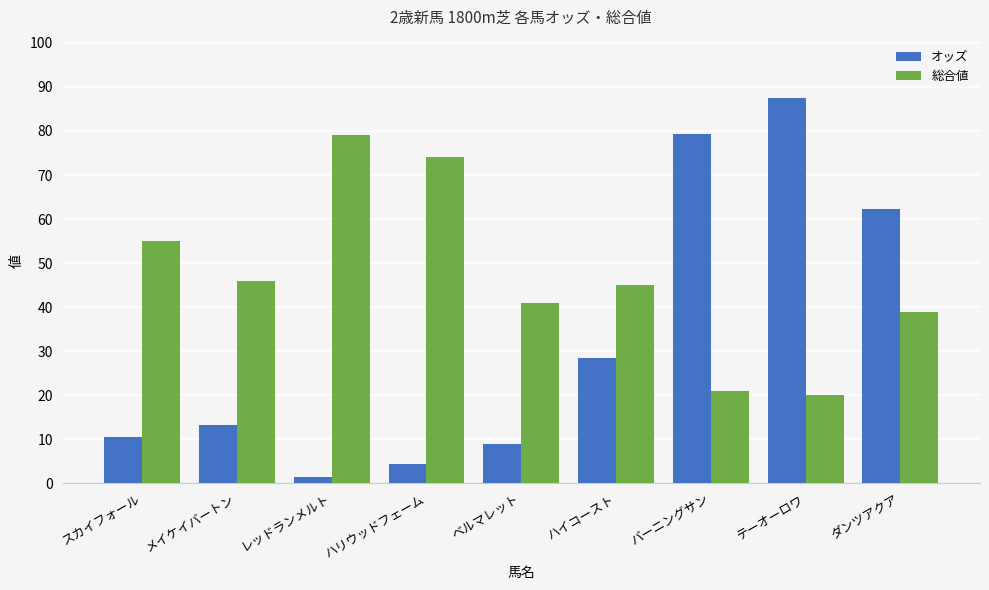

Does the chart contain stacked bars?

No